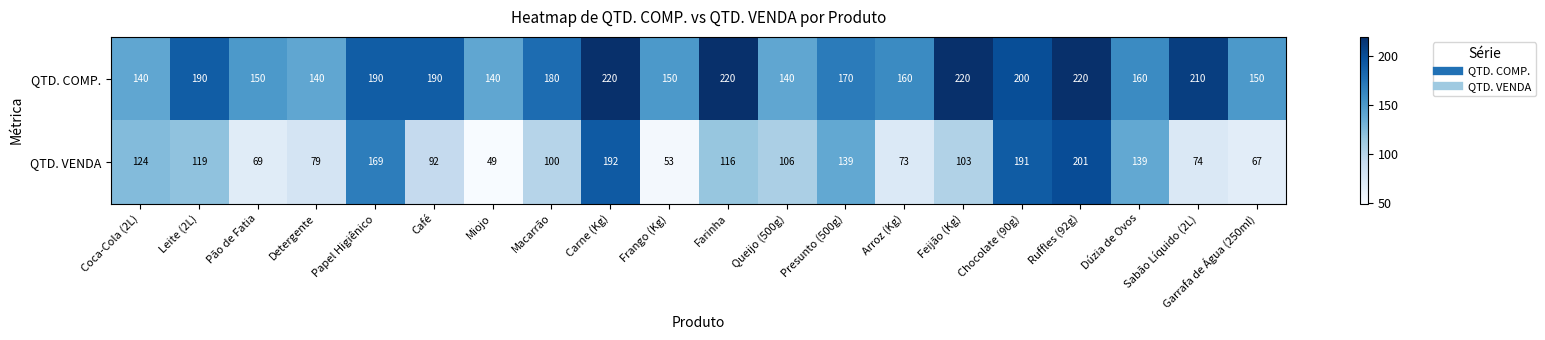

Is it true that QTD. VENDA equals 67 at Garrafa de Água (250ml)?

True